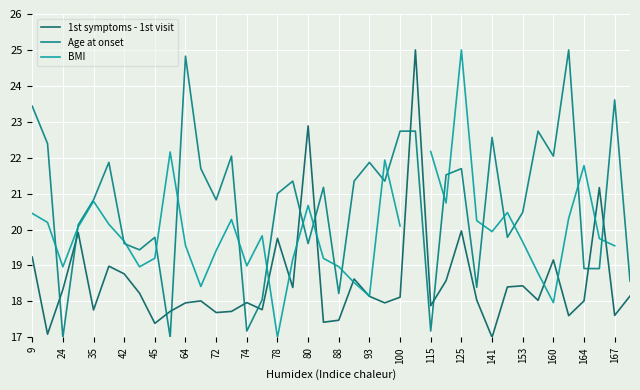

What is the minimum value for Age at onset?

17.0